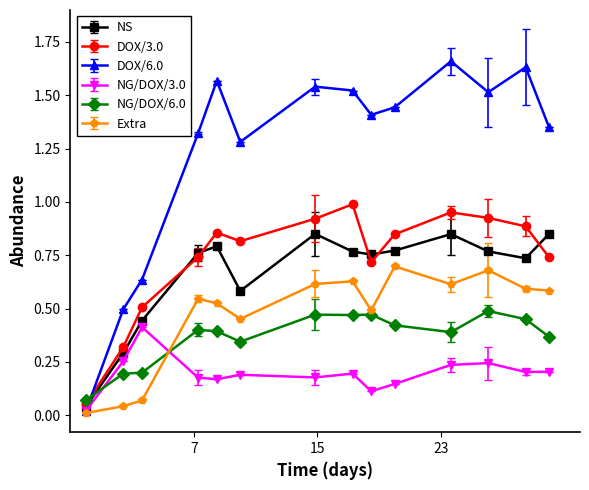

How many intersections are there between DOX/3.0 and DOX/6.0?

1